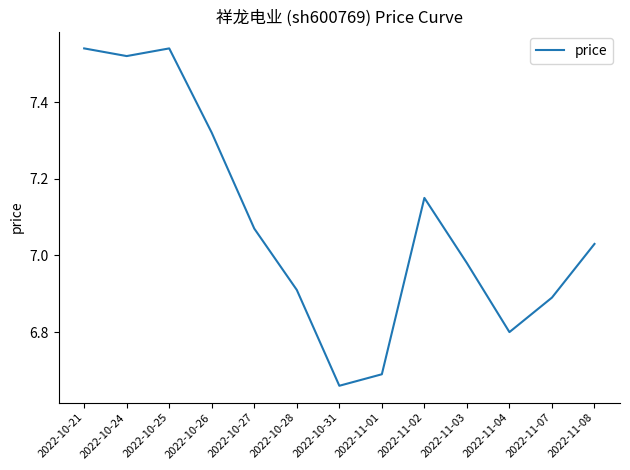

Which label corresponds to the smallest value in the chart?

2022-10-31